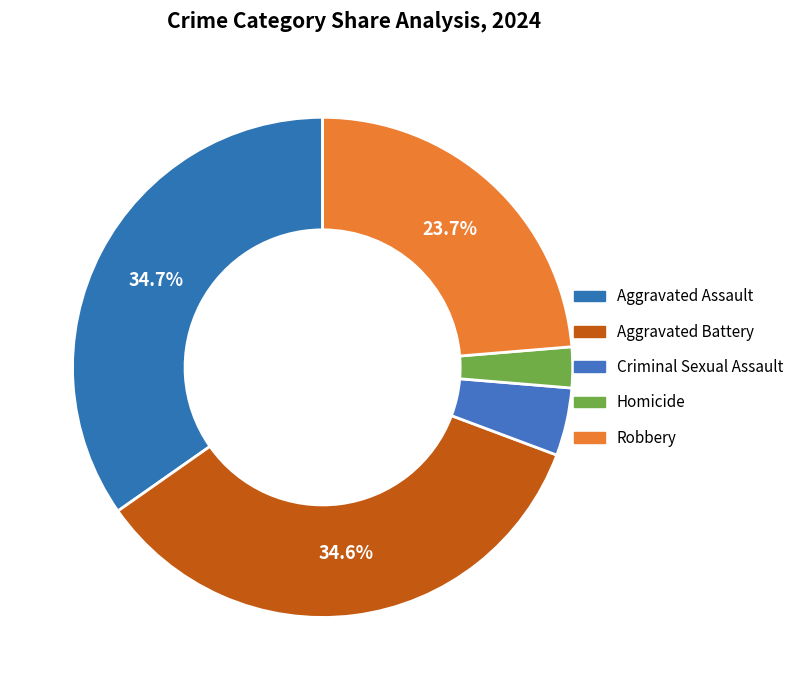

How many slices are in this pie chart?

5